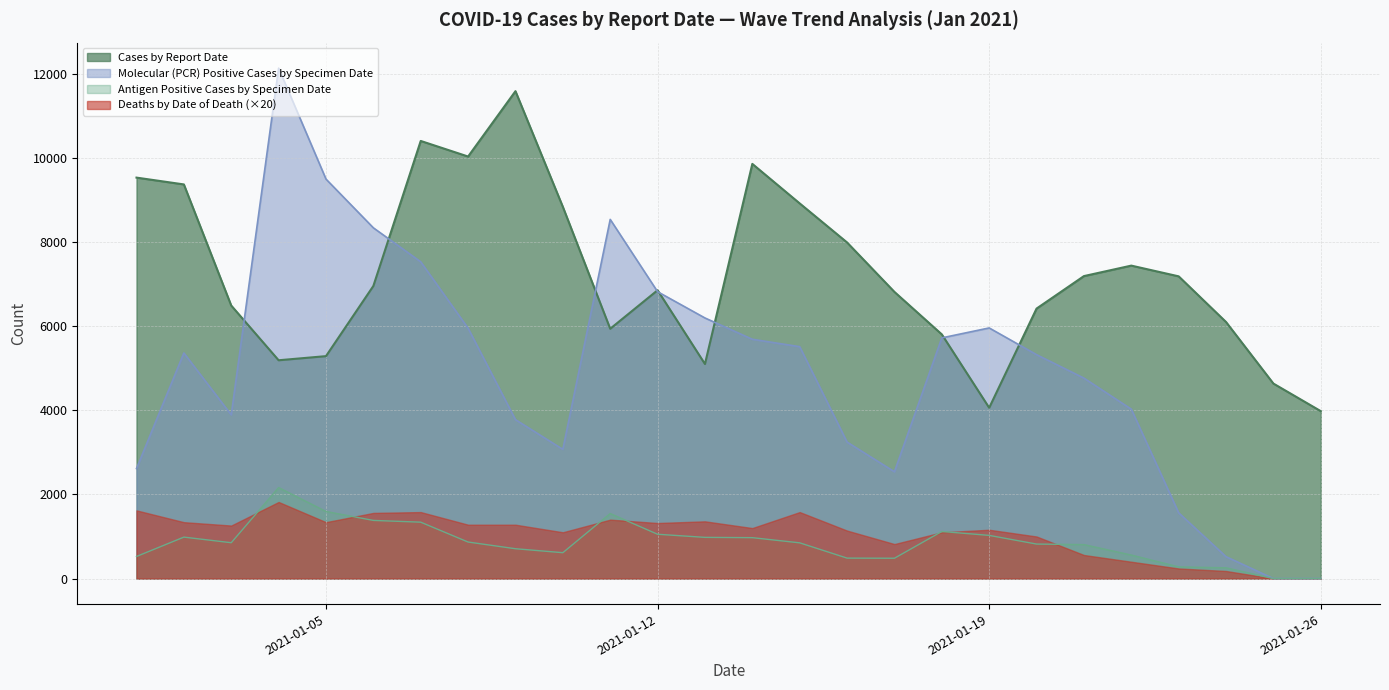

True or false: Deaths by Date of Death (×20) and Cases by Report Date cross at least once.

False